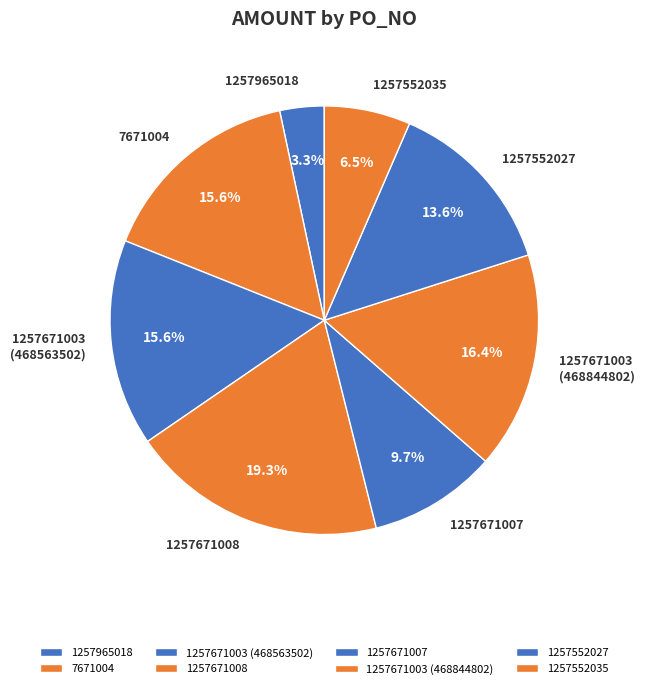

Count the number of slices in the pie.

8